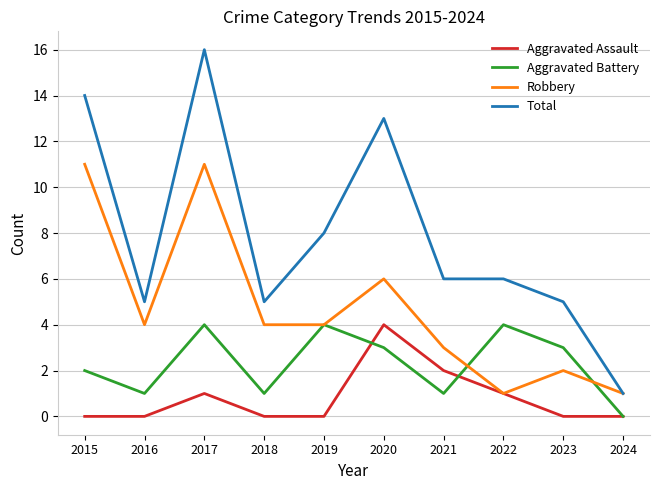

Rank the series by their average value, from lowest to highest.

Aggravated Assault, Aggravated Battery, Robbery, Total